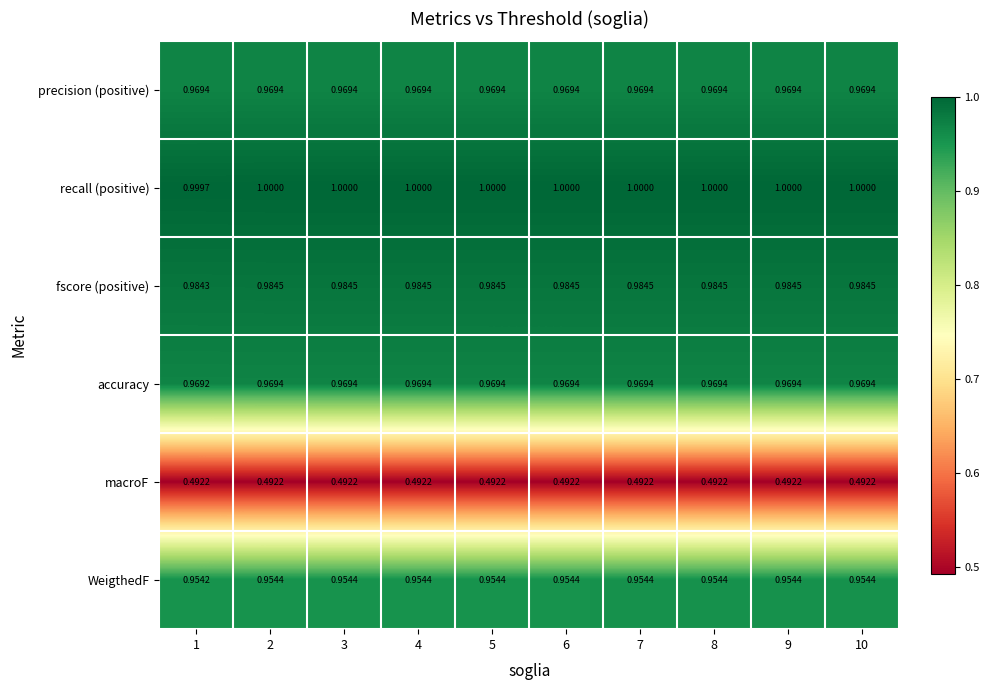

Which series has the largest total across all categories?

recall (positive)